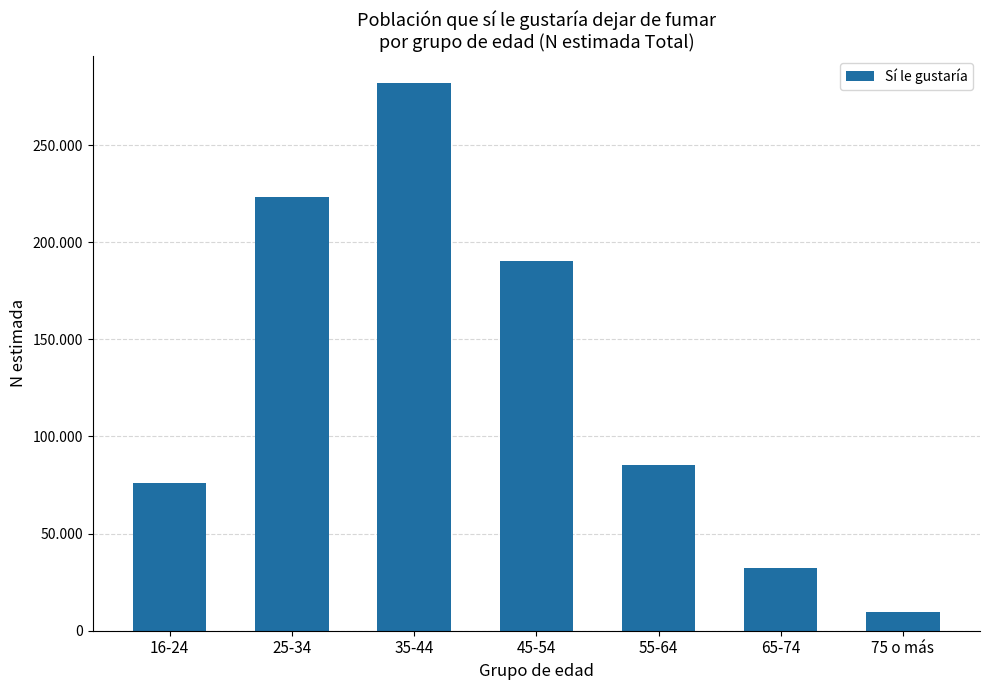

What is the approximate value at 75 o más, to the nearest 100?

9800